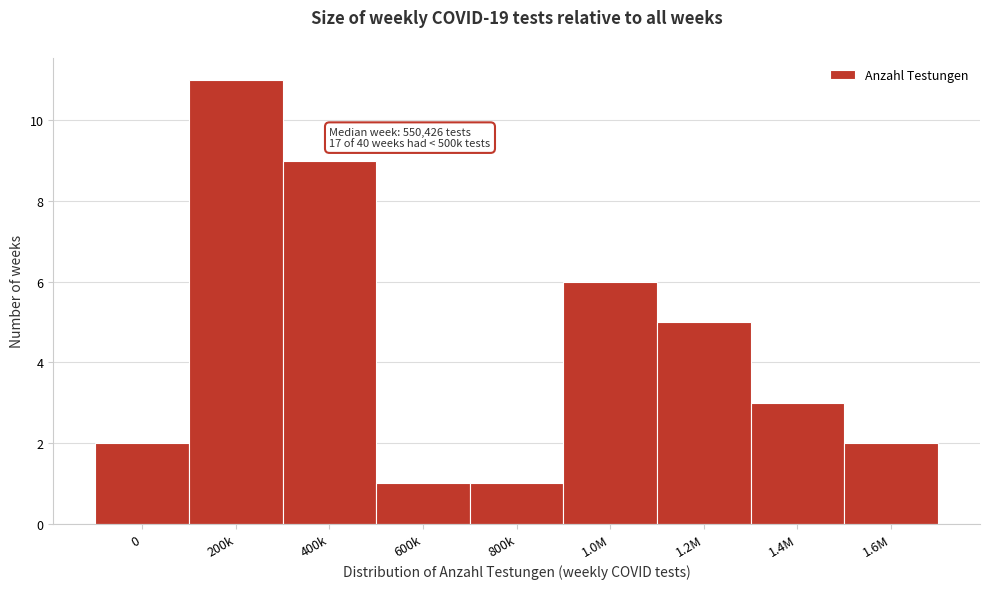

Reading left to right, extract all data points from this chart.

2	11	9	1	1	6	5	3	2